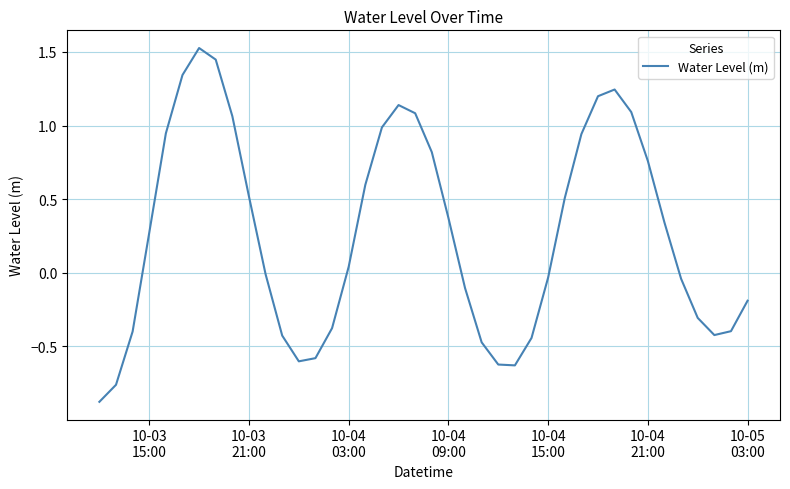

How many lines are shown in the chart?

1